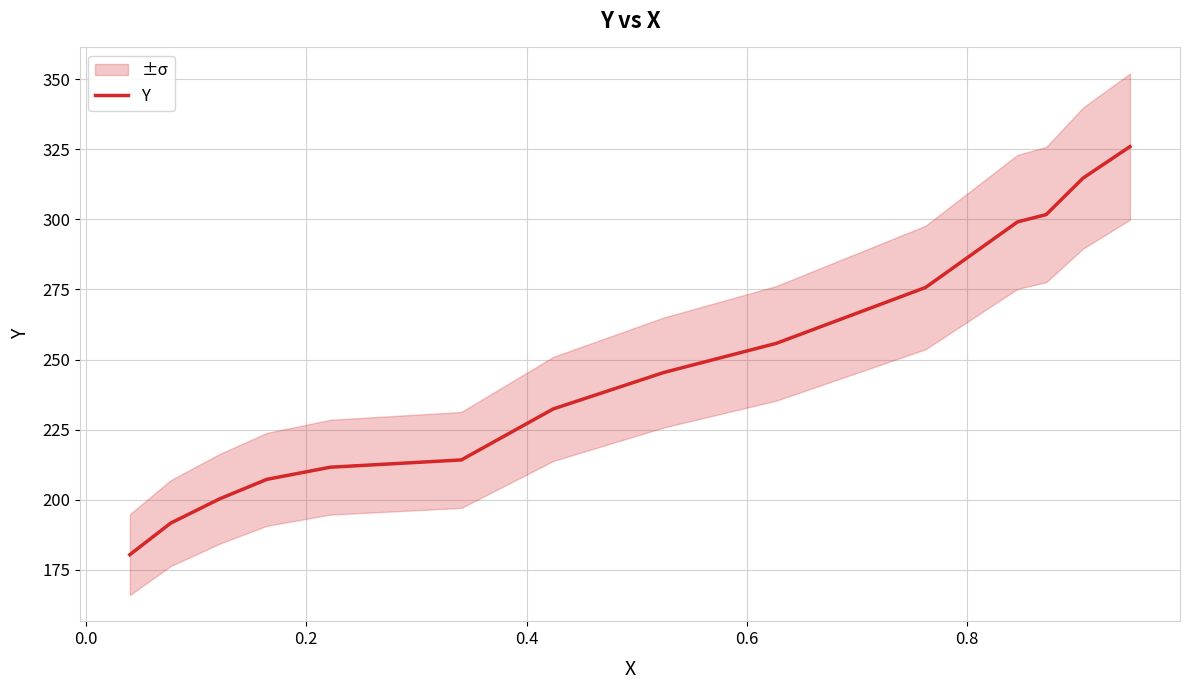

What is the smallest value displayed?

180.3